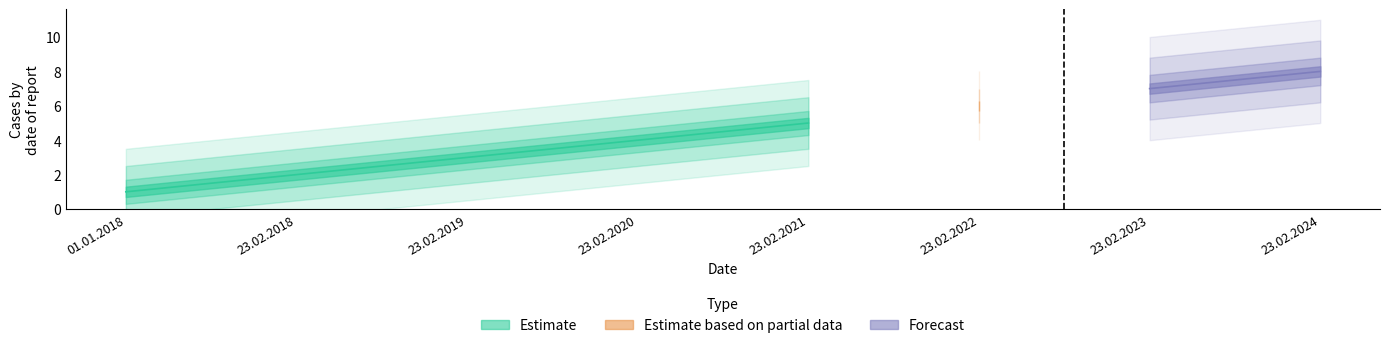

What is the difference between the second highest and minimum values?

6